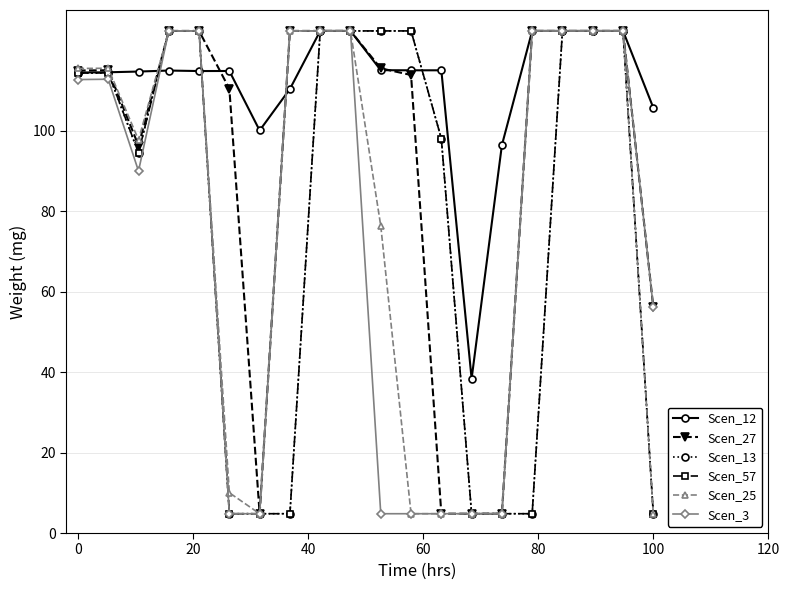

At how many categories does at least one series exceed 103?

17